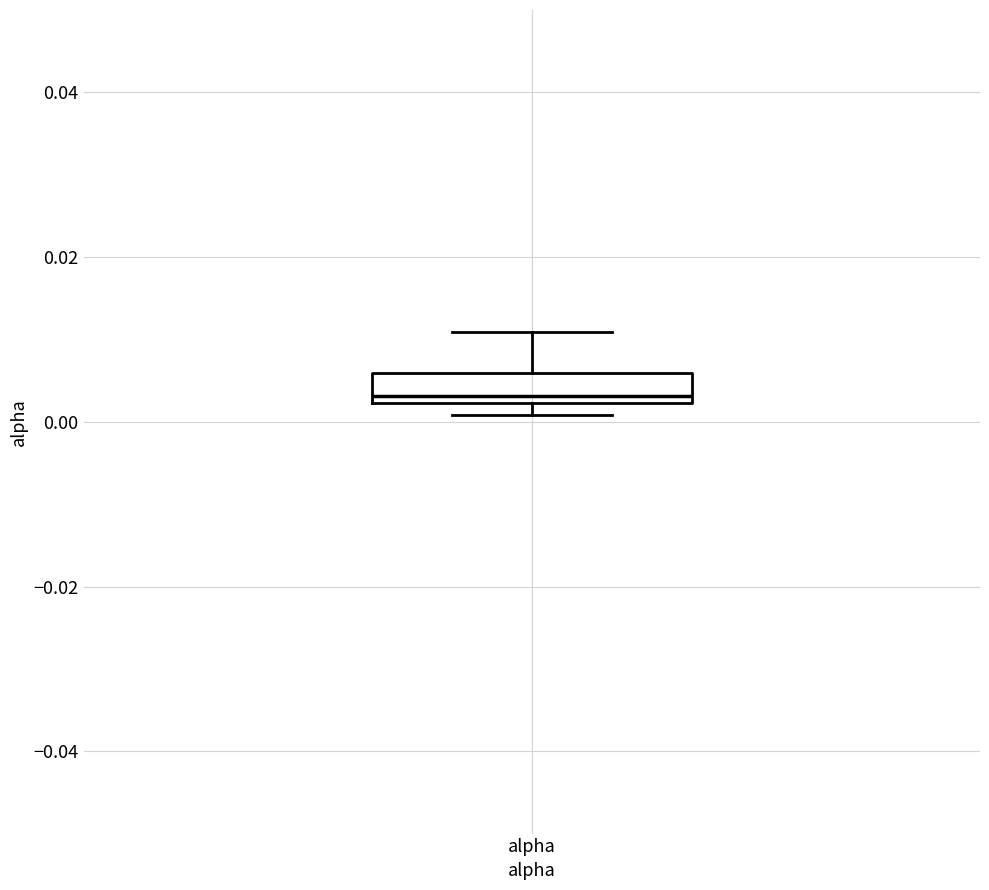

Where does the median line of the box for alpha sit on the y-axis? The values are not printed on the chart, so give them approximately, as read against the axis.

0.004